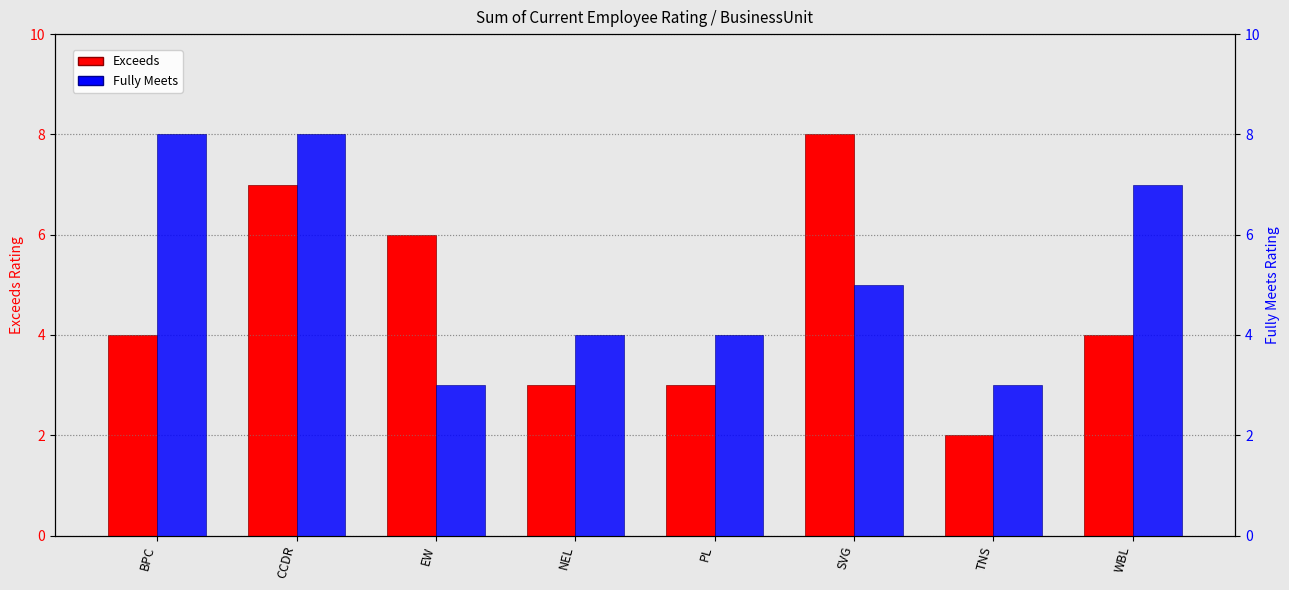

Where is Fully Meets nearest to the value 5?

SVG